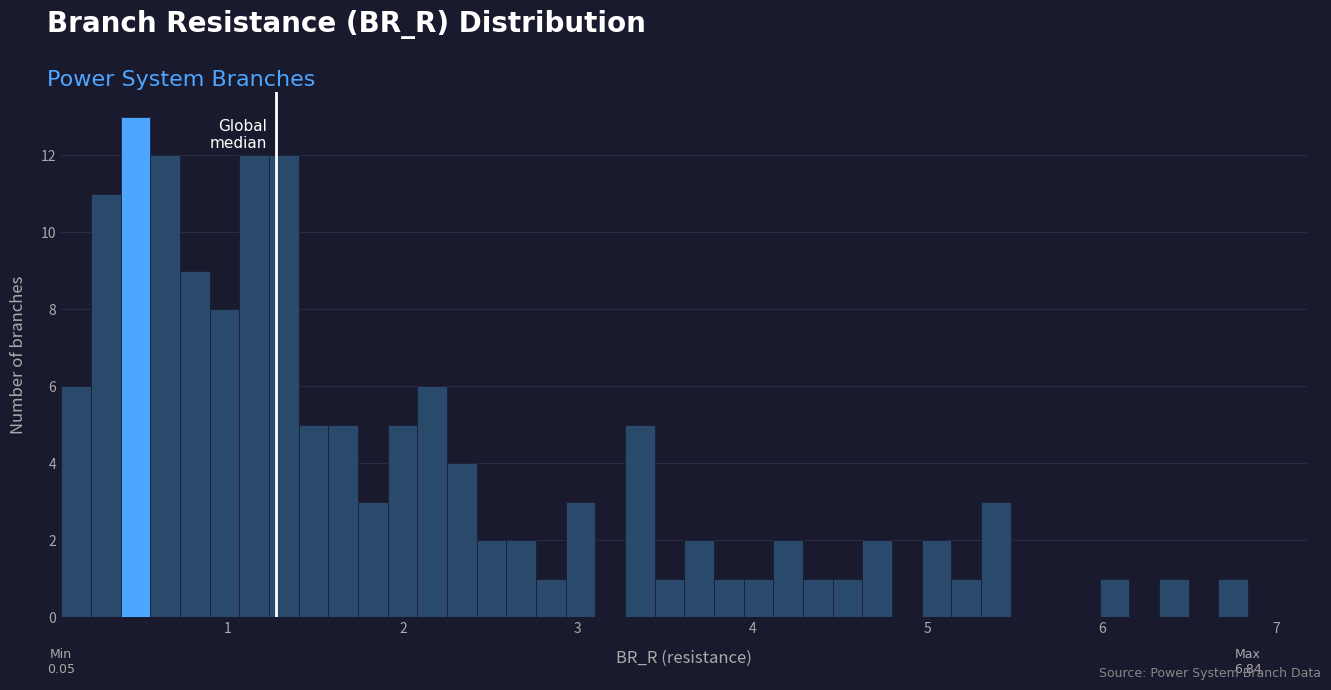

Read against the x-axis, roughly where is the centre of the tallest bar?

0.5